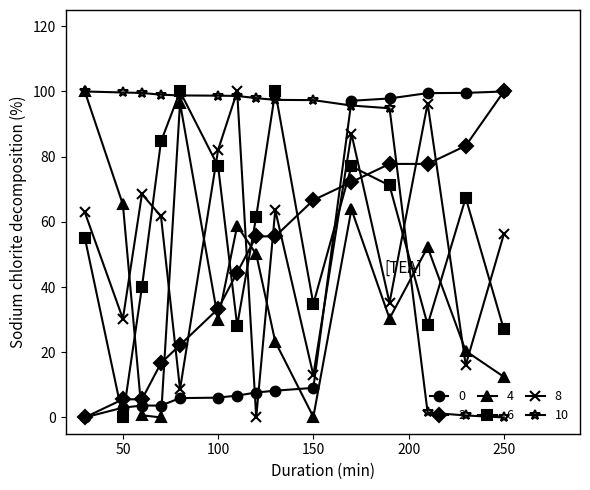

What is the greatest value displayed?

100.0